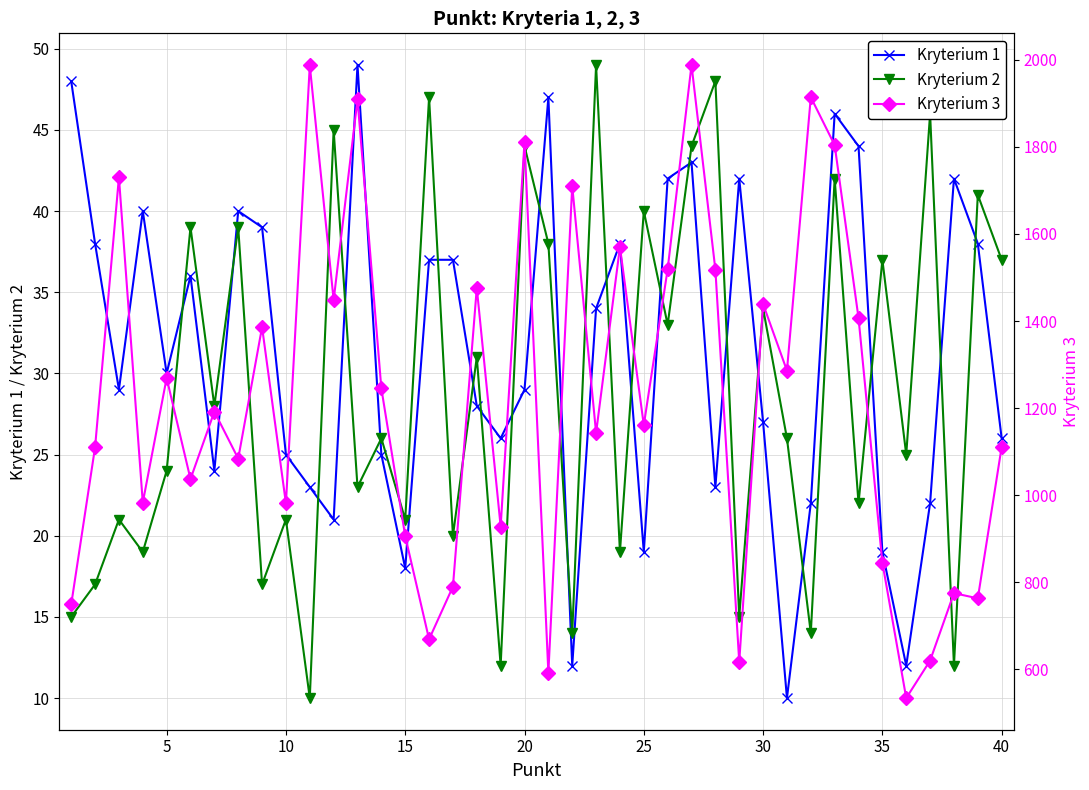

How many intersections are there between Kryterium 2 and Kryterium 1?

21